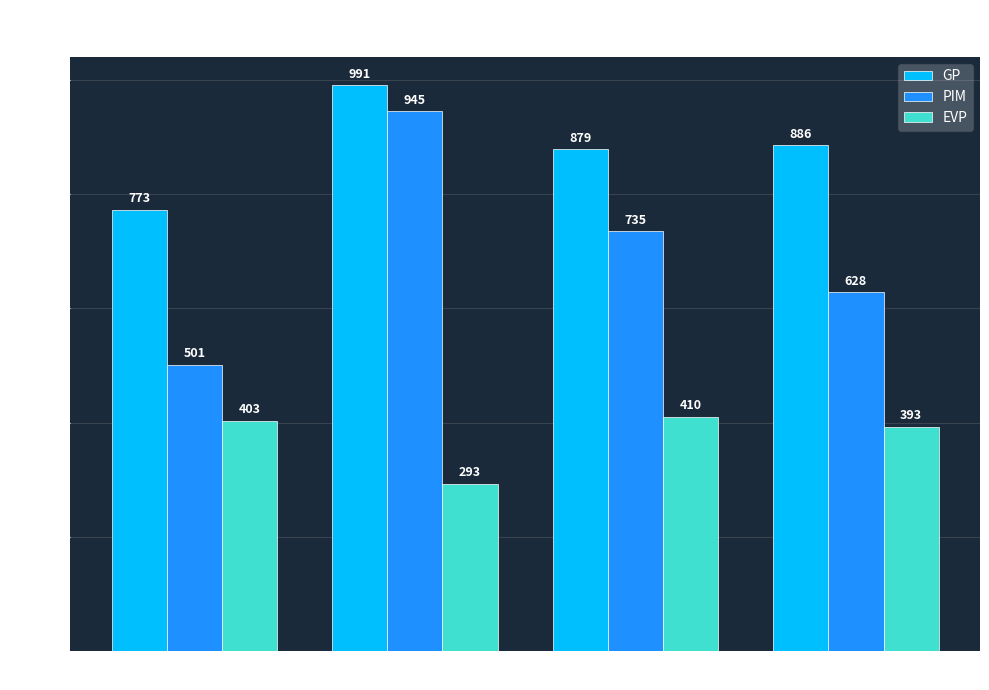

How many values in the EVP series are below 403?

2